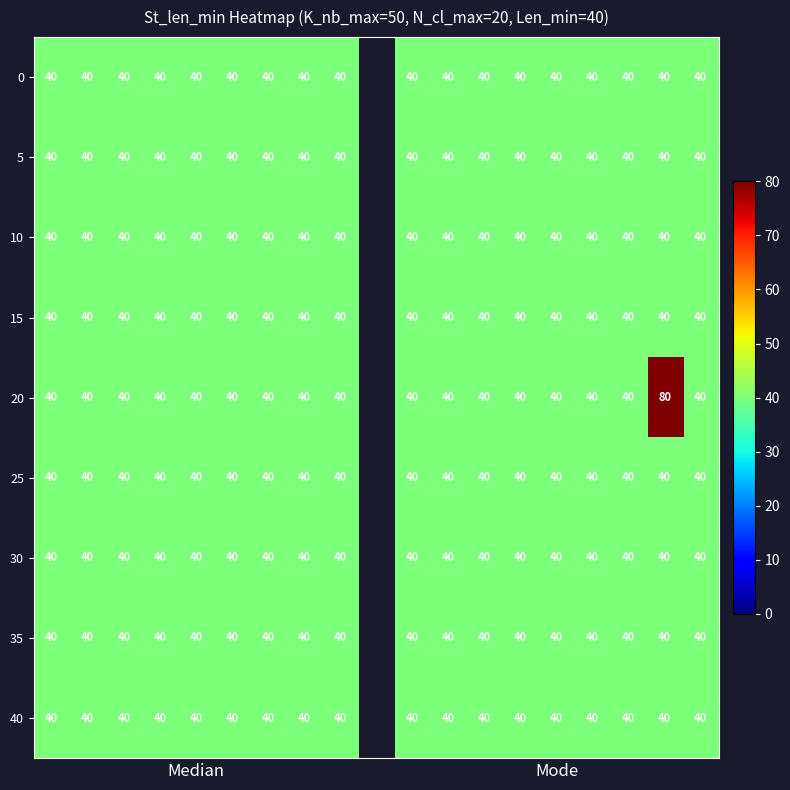

Is it true that 0 equals 40 at Mode?

True